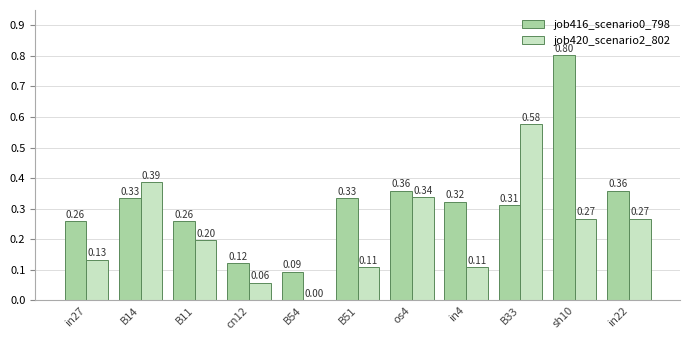

Is the value of job420_scenario2_802 at B14 greater than the value of job416_scenario0_798 at B11?

Yes